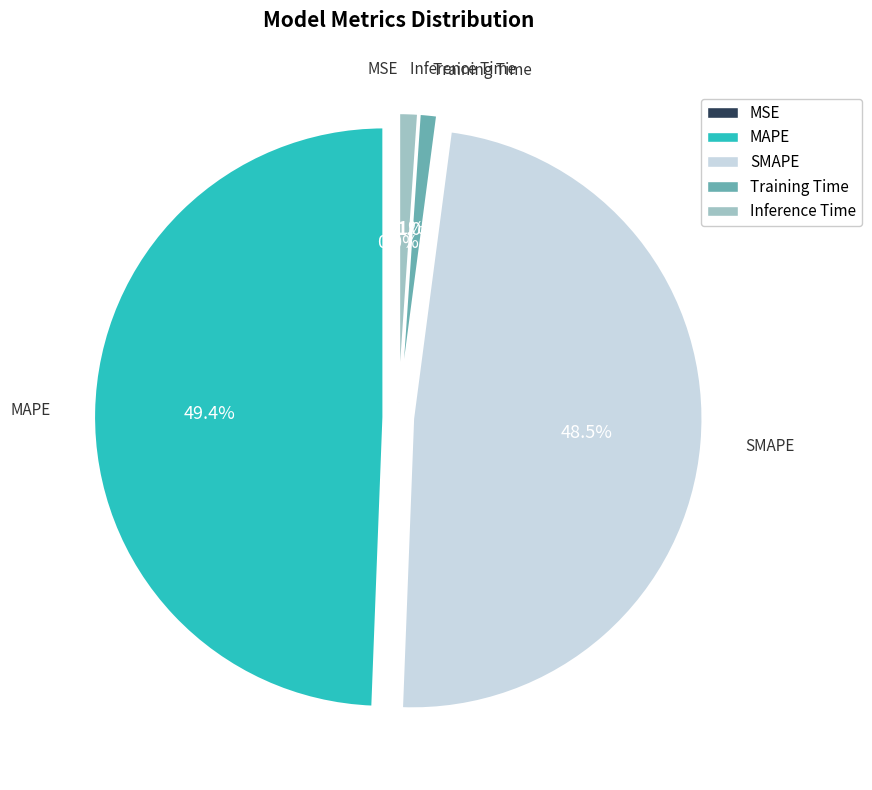

Does any single category account for the majority?

No